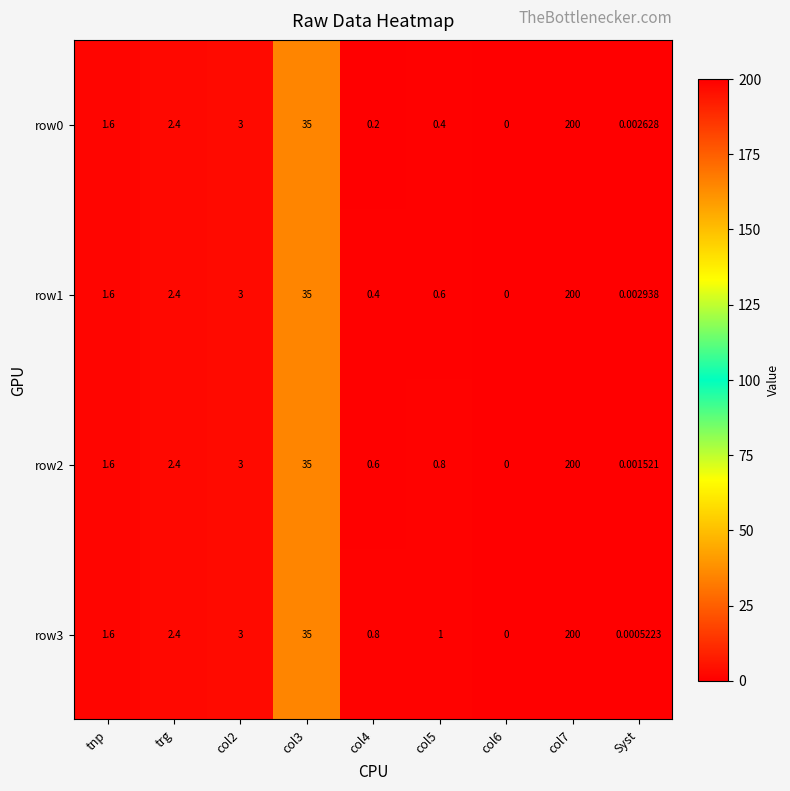

Where does the row1 series first go above 1?

tnp